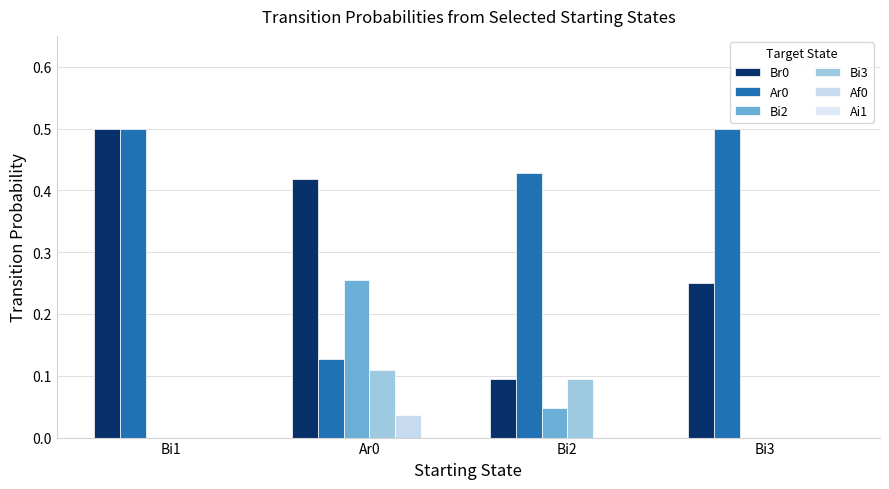

Does the chart contain stacked bars?

No